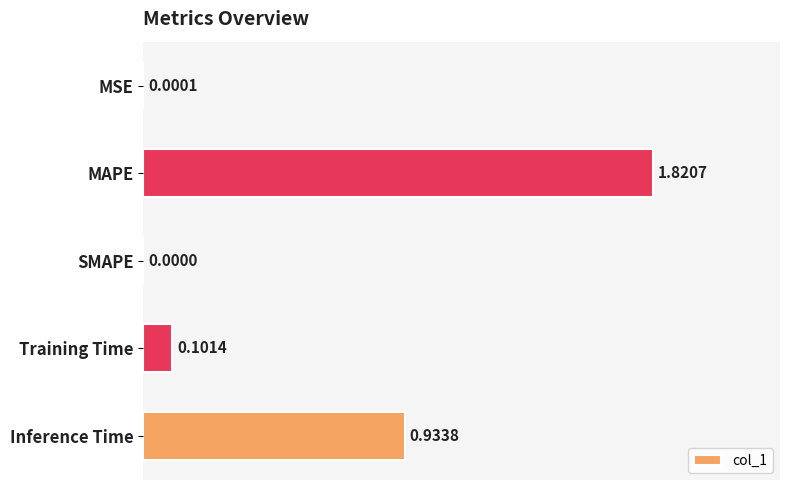

Which category has the highest value across all series?

MAPE